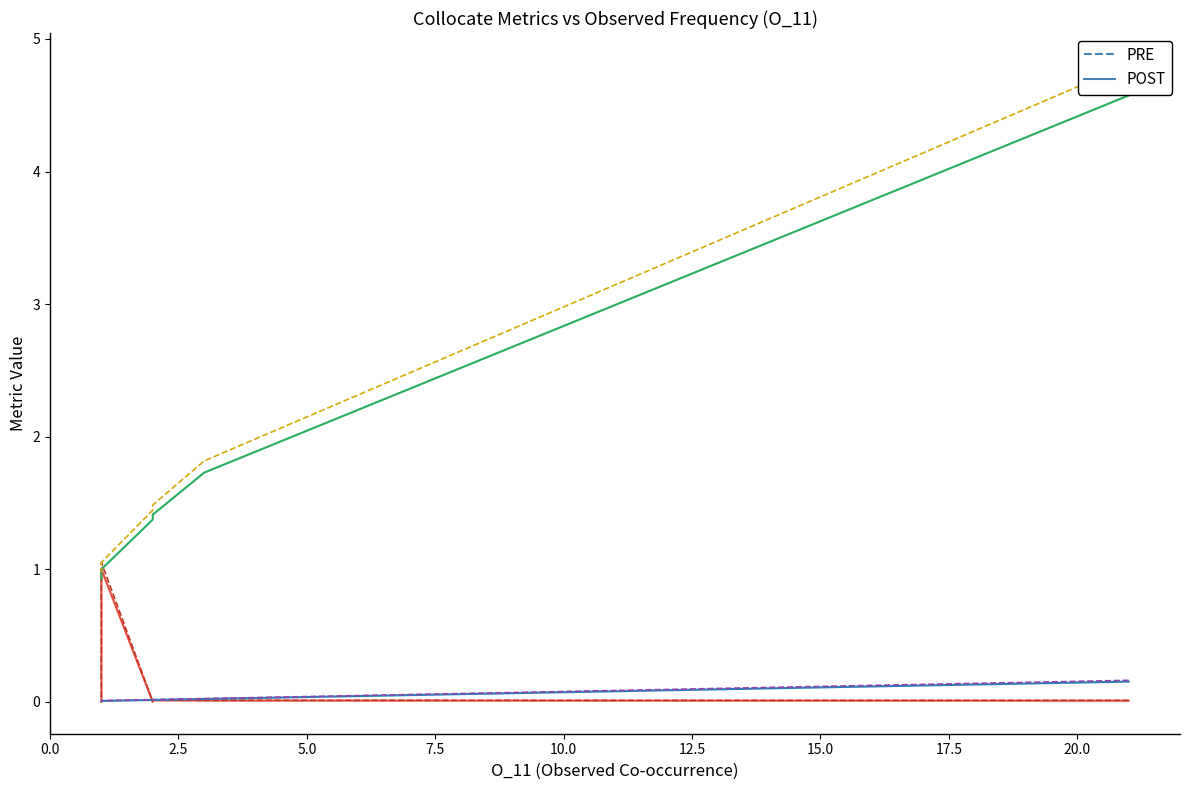

What is the highest value of the DeltaP2 series?

0.2